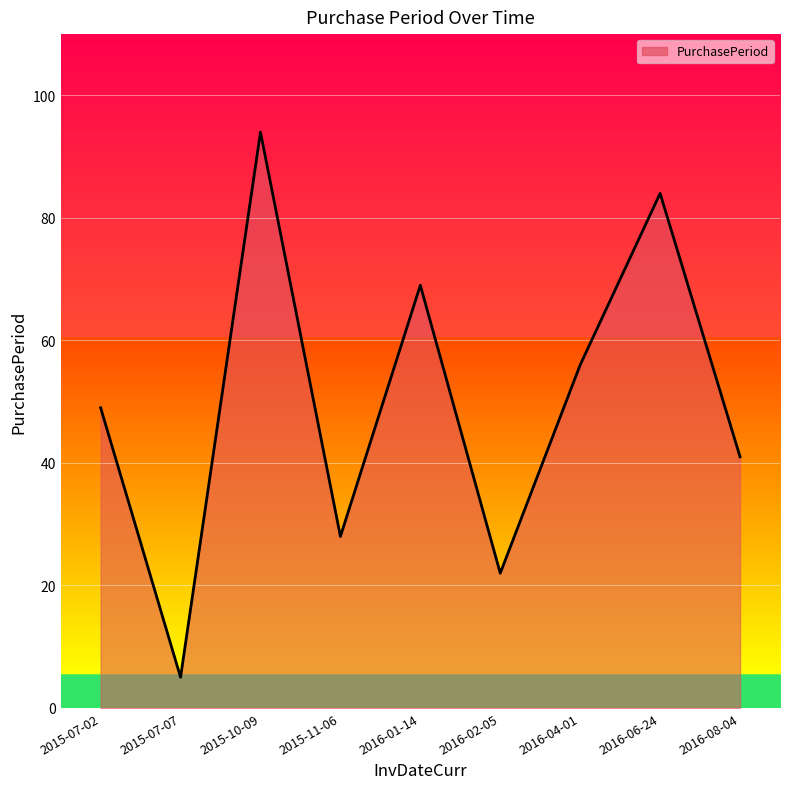

What is the sum of the values at 2015-07-07 and 2016-06-24?

89